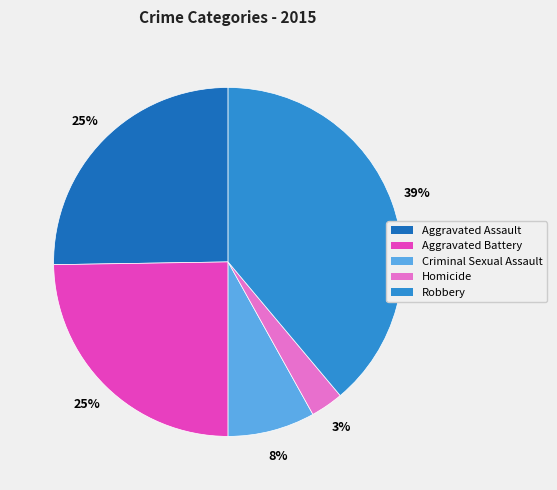

To the nearest percent, what portion does Aggravated Assault represent?

25%